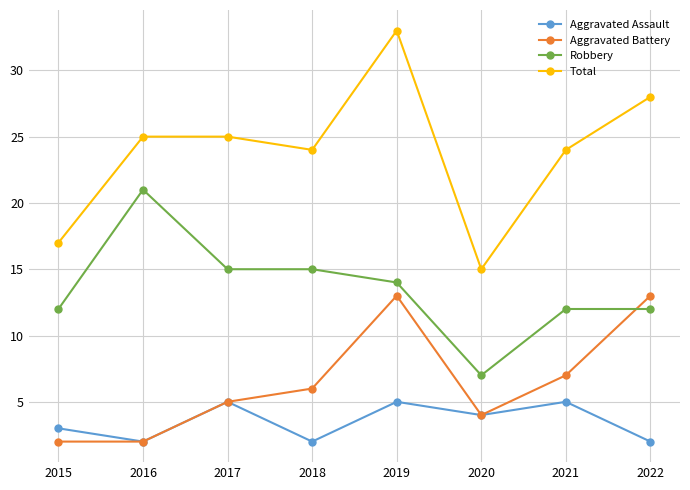

What is the minimum value for Aggravated Battery?

2